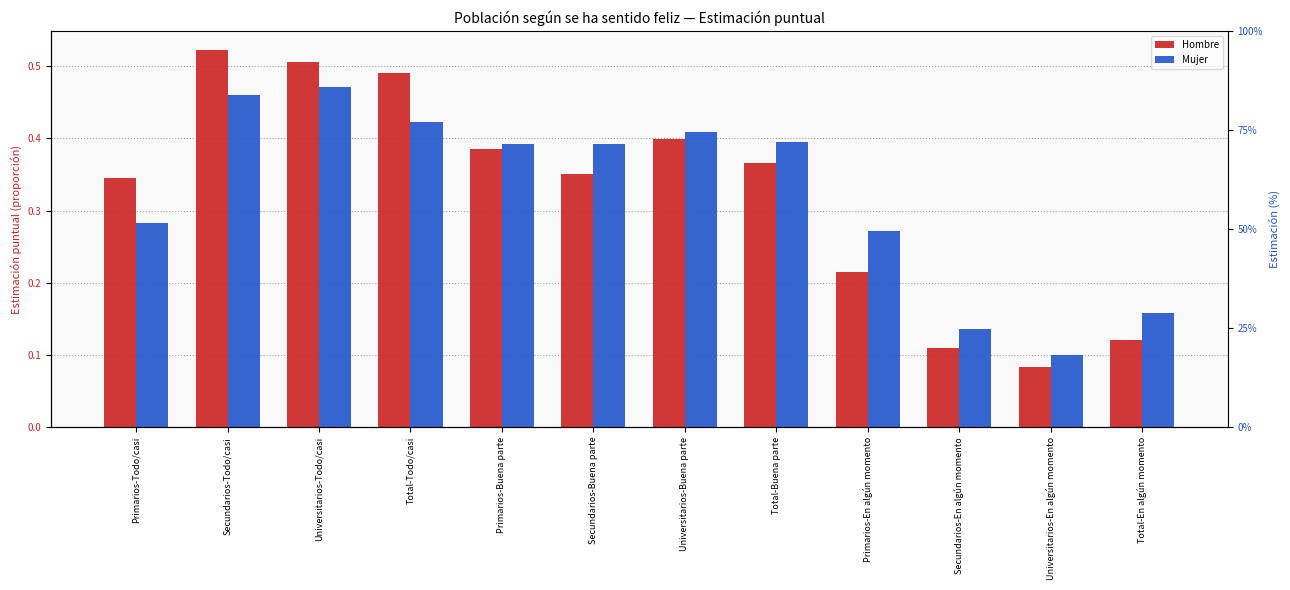

Reading left to right, list all the values displayed in this chart.

Hombre: 0.3	0.5	0.5	0.5	0.4	0.4	0.4	0.4	0.2	0.1	0.1	0.1
Mujer: 0.3	0.5	0.5	0.4	0.4	0.4	0.4	0.4	0.3	0.1	0.1	0.2